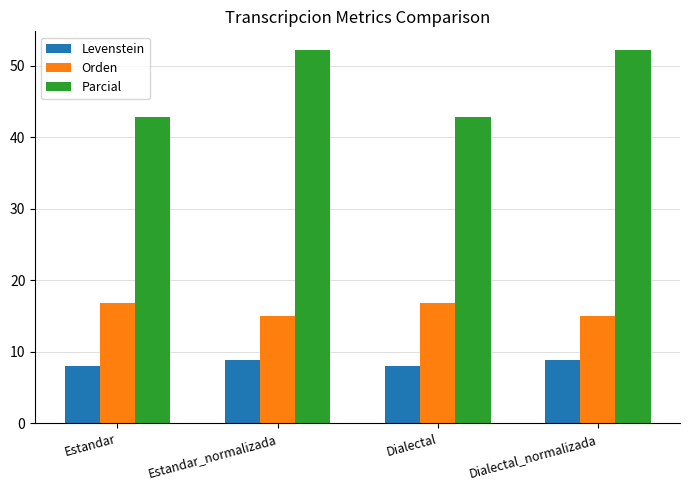

What is the label of the 2nd bar from the left?

Estandar_normalizada